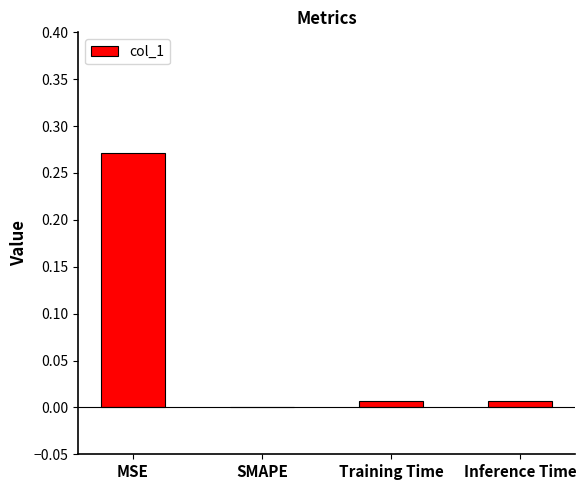

Are the bars horizontal?

No